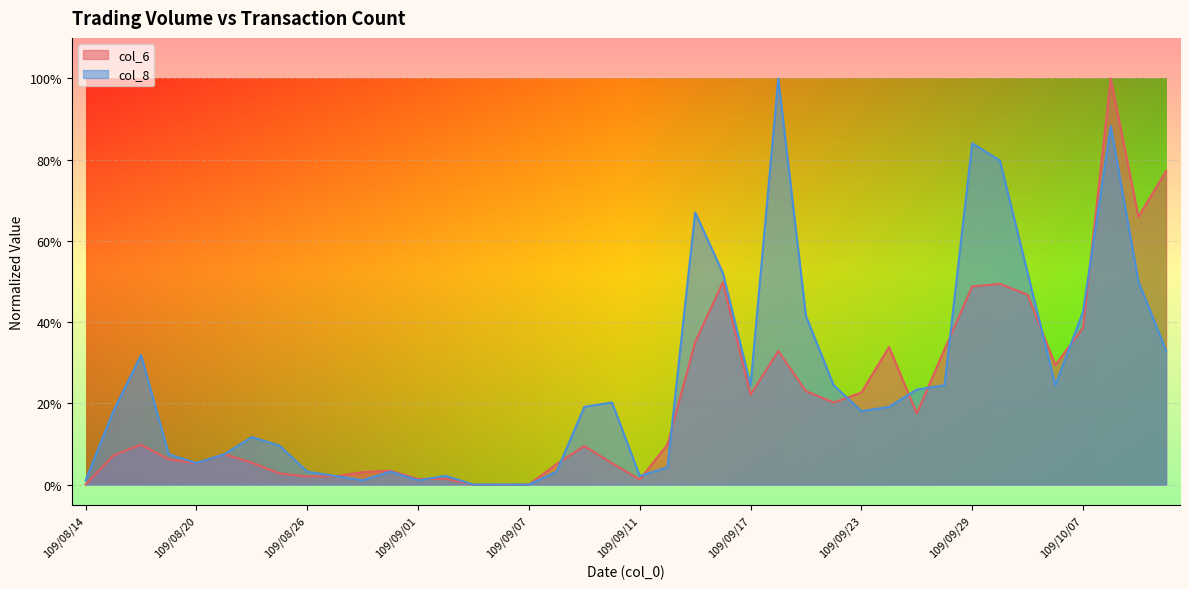

Reading right to left, list all the values displayed in this chart.

col_6: 0.8	0.7	1.0	0.4	0.3	0.5	0.5	0.5	0.3	0.2	0.3	0.2	0.2	0.2	0.3	0.2	0.5	0.4	0.1	0.0	0.1	0.1	0.1	0.0	0.0	0.0	0.0	0.0	0.0	0.0	0.0	0.0	0.0	0.1	0.1	0.1	0.1	0.1	0.1	0.0
col_8: 0.3	0.5	0.9	0.4	0.2	0.5	0.8	0.8	0.2	0.2	0.2	0.2	0.2	0.4	1.0	0.2	0.5	0.7	0.0	0.0	0.2	0.2	0.0	0.0	0.0	0.0	0.0	0.0	0.0	0.0	0.0	0.0	0.1	0.1	0.1	0.1	0.1	0.3	0.2	0.0